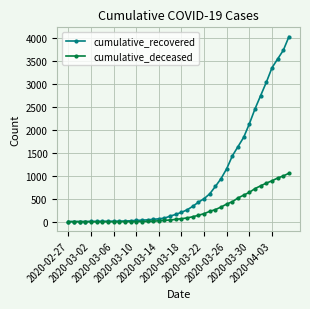

Which series has the largest total across all categories?

cumulative_recovered